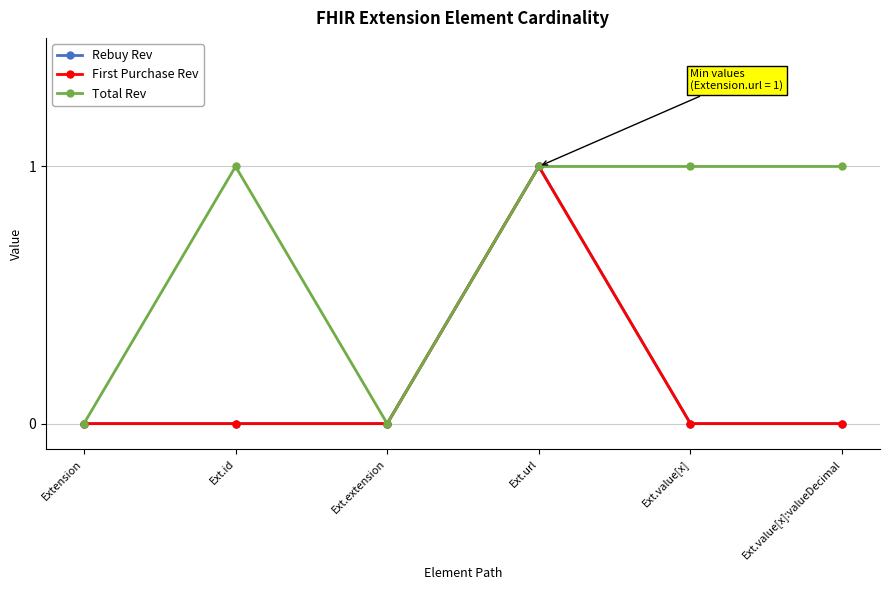

At Extension, list the series in order from largest to smallest.

Rebuy Rev, First Purchase Rev, Total Rev